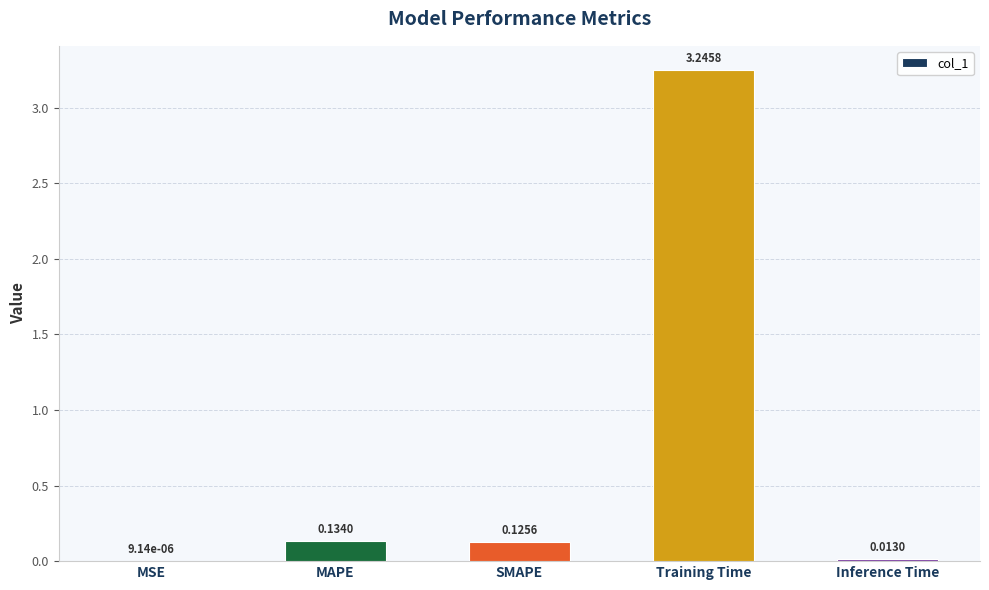

What is the sum of all values?

3.5